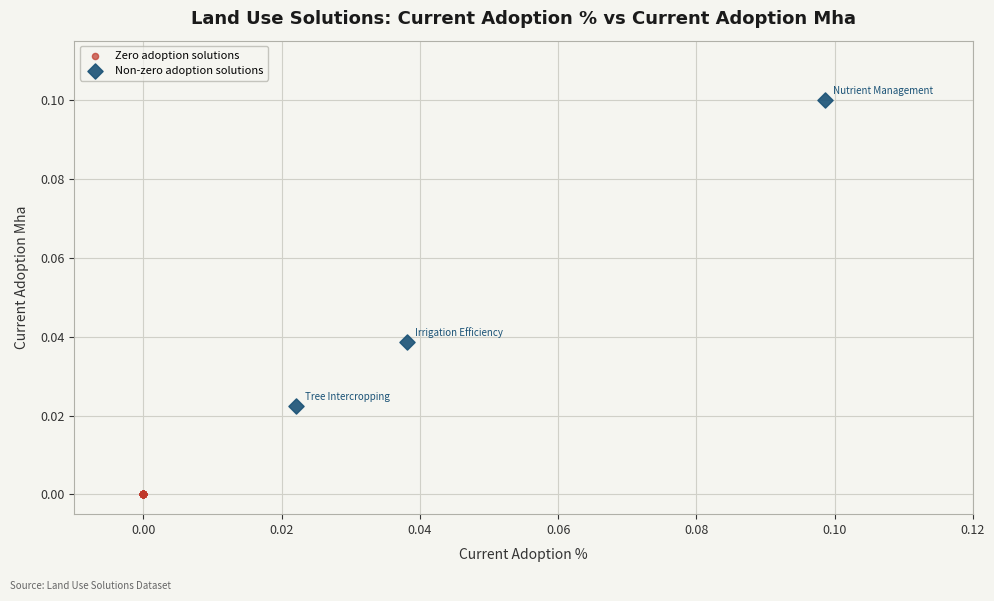

Which series reaches the minimum Y coordinate?

Zero adoption solutions